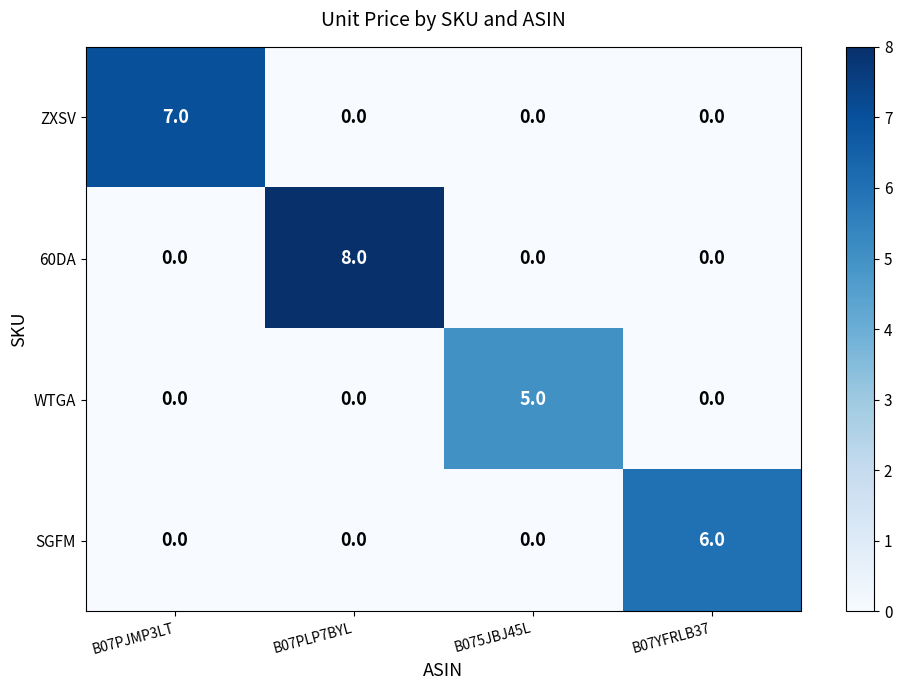

The value of 60DA at B07PLP7BYL is 11. True or false?

False